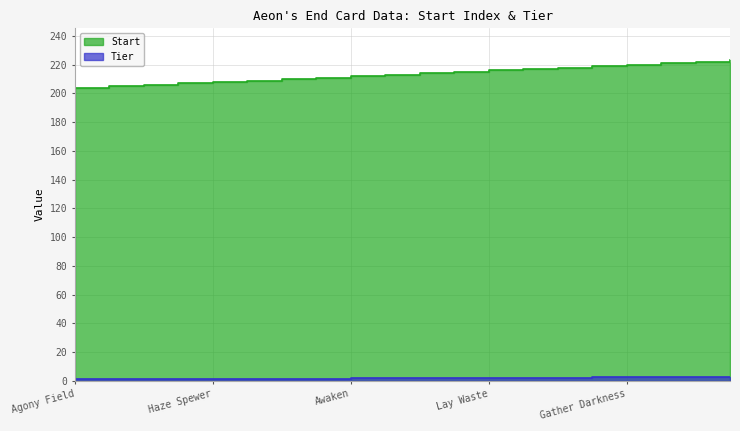

What are all the series names shown in the legend?

Start, Tier